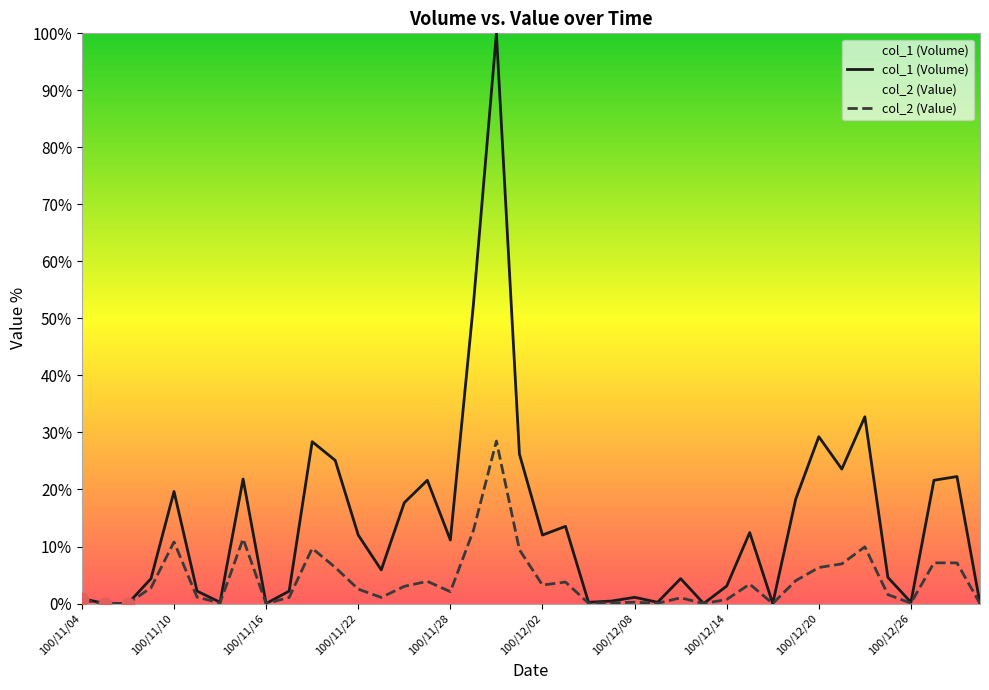

What are all the series names shown in the legend?

col_1 (Volume), col_2 (Value)